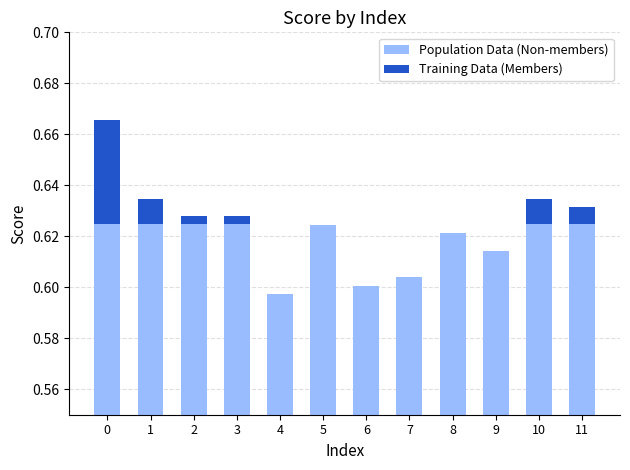

The Training Data (Members) series shows 0.0 at 0. True or false?

True